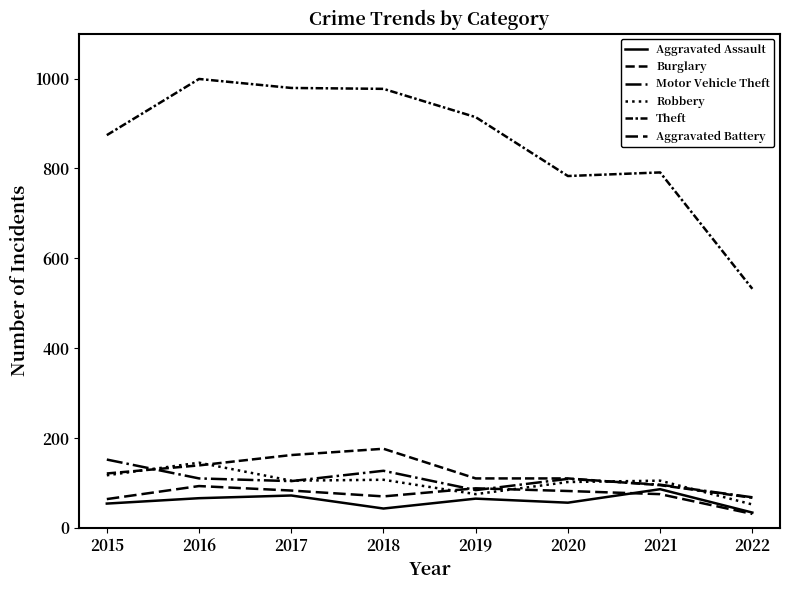

Does the chart display data point markers on the line(s)?

No